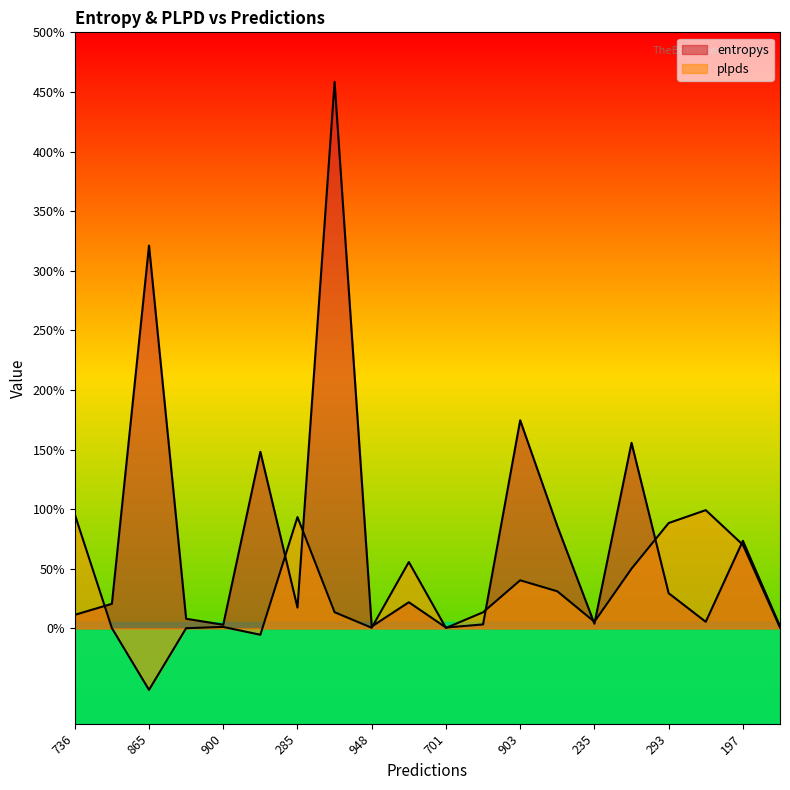

What is the spread (max minus min) of values at 15?

0.1